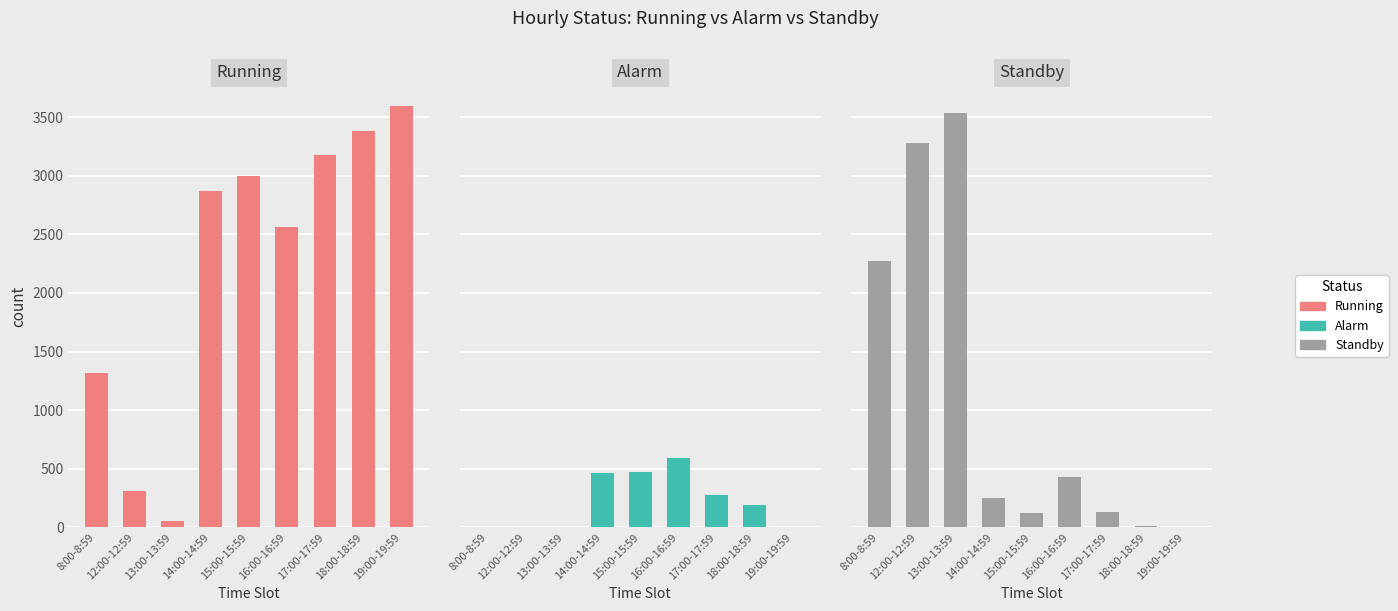

How many values in the Alarm series exceed 195?

4